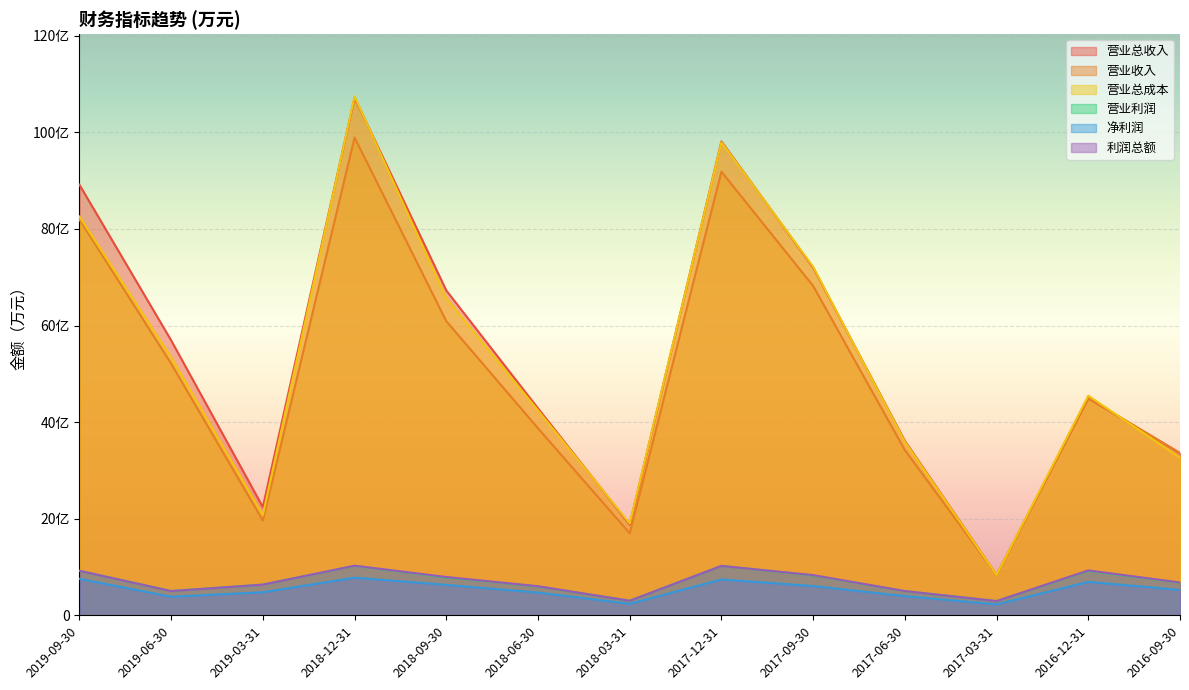

List the series in order of their peak value, highest first.

营业总成本, 营业总收入, 营业收入, 利润总额, 营业利润, 净利润